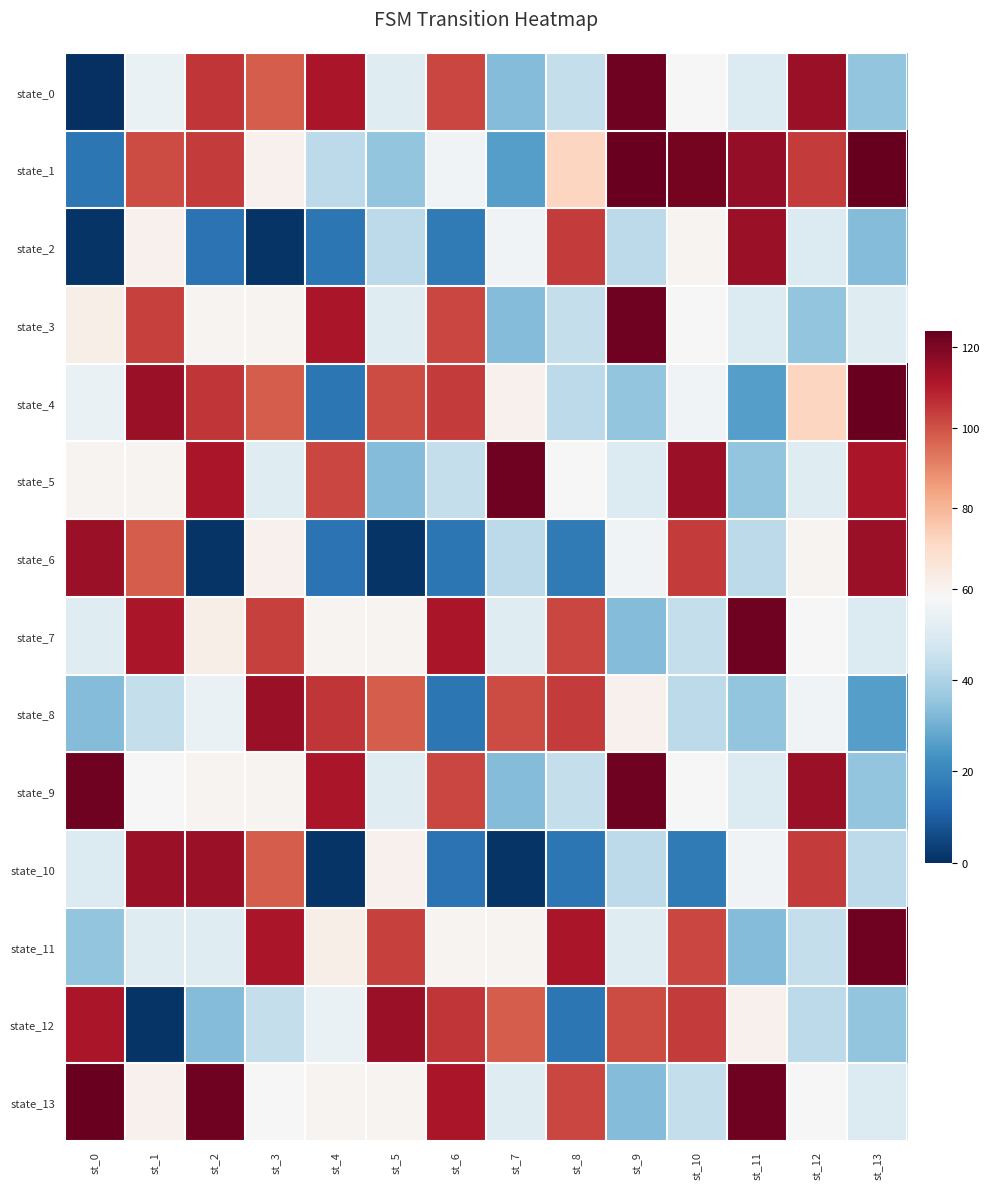

Count the number of data series in this chart.

14